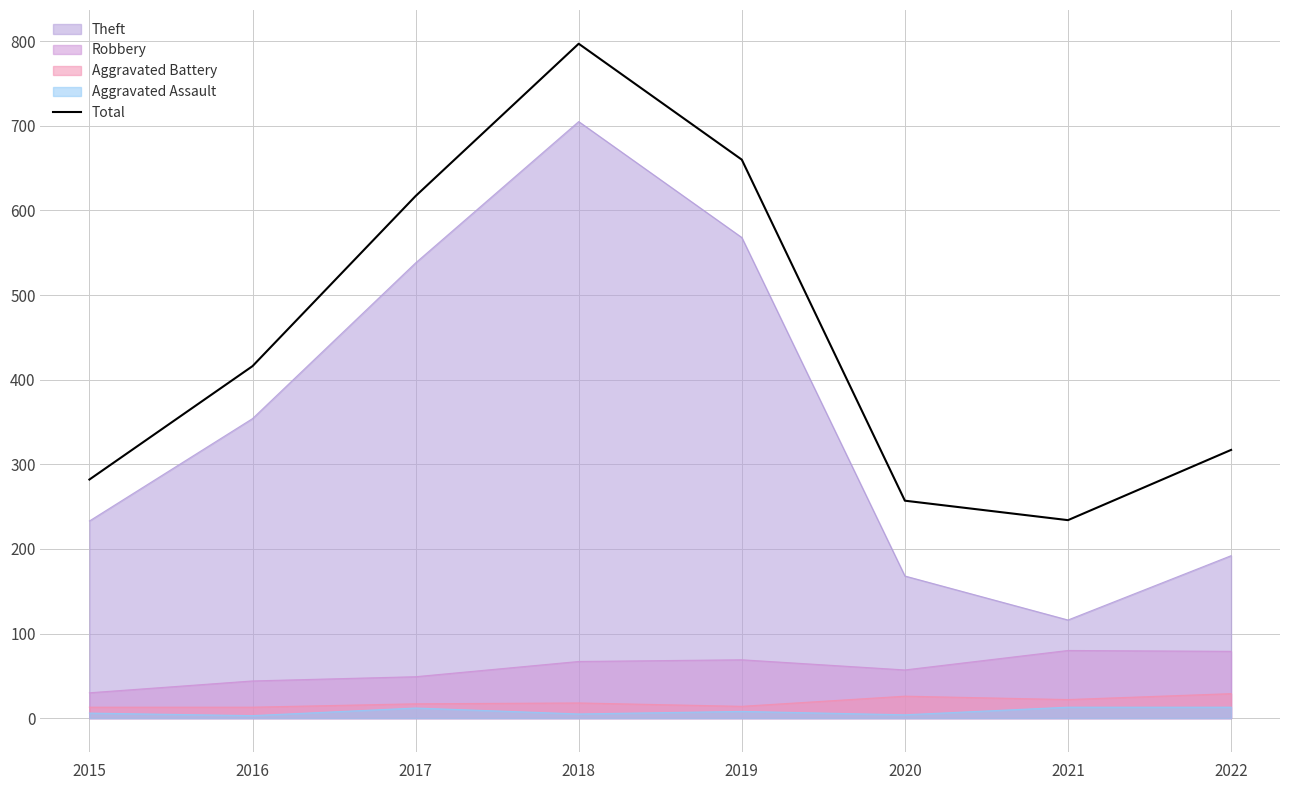

What is the value of the 4th point from the left?

797